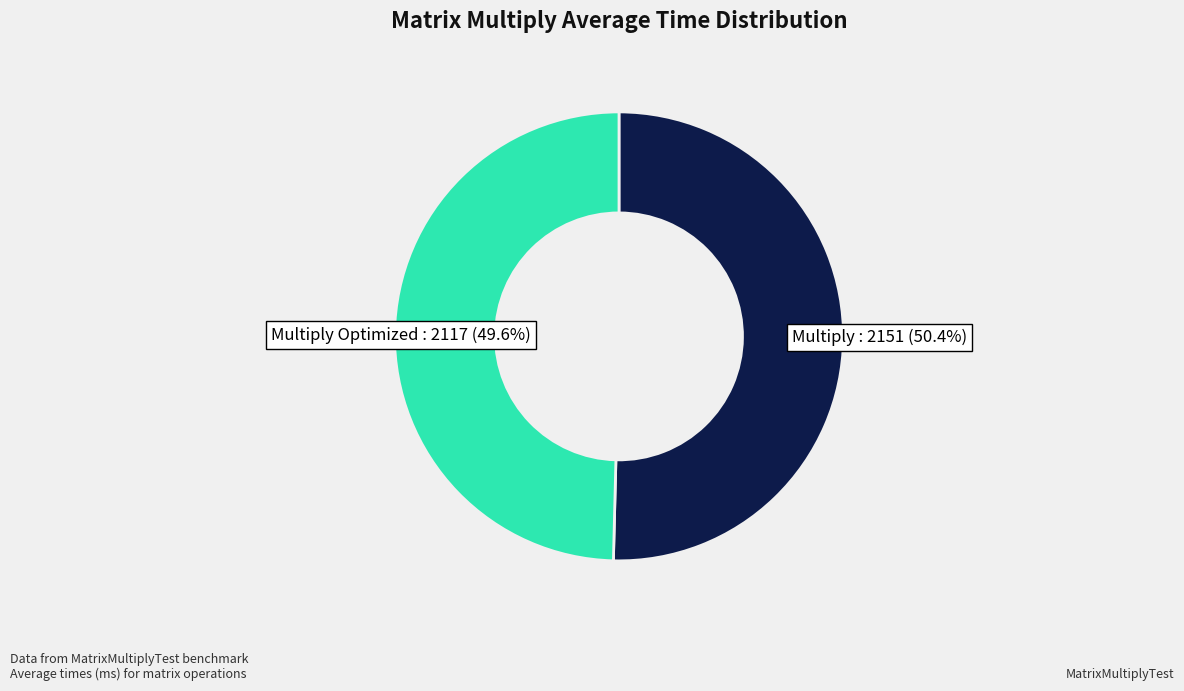

Does any single category account for the majority?

Yes